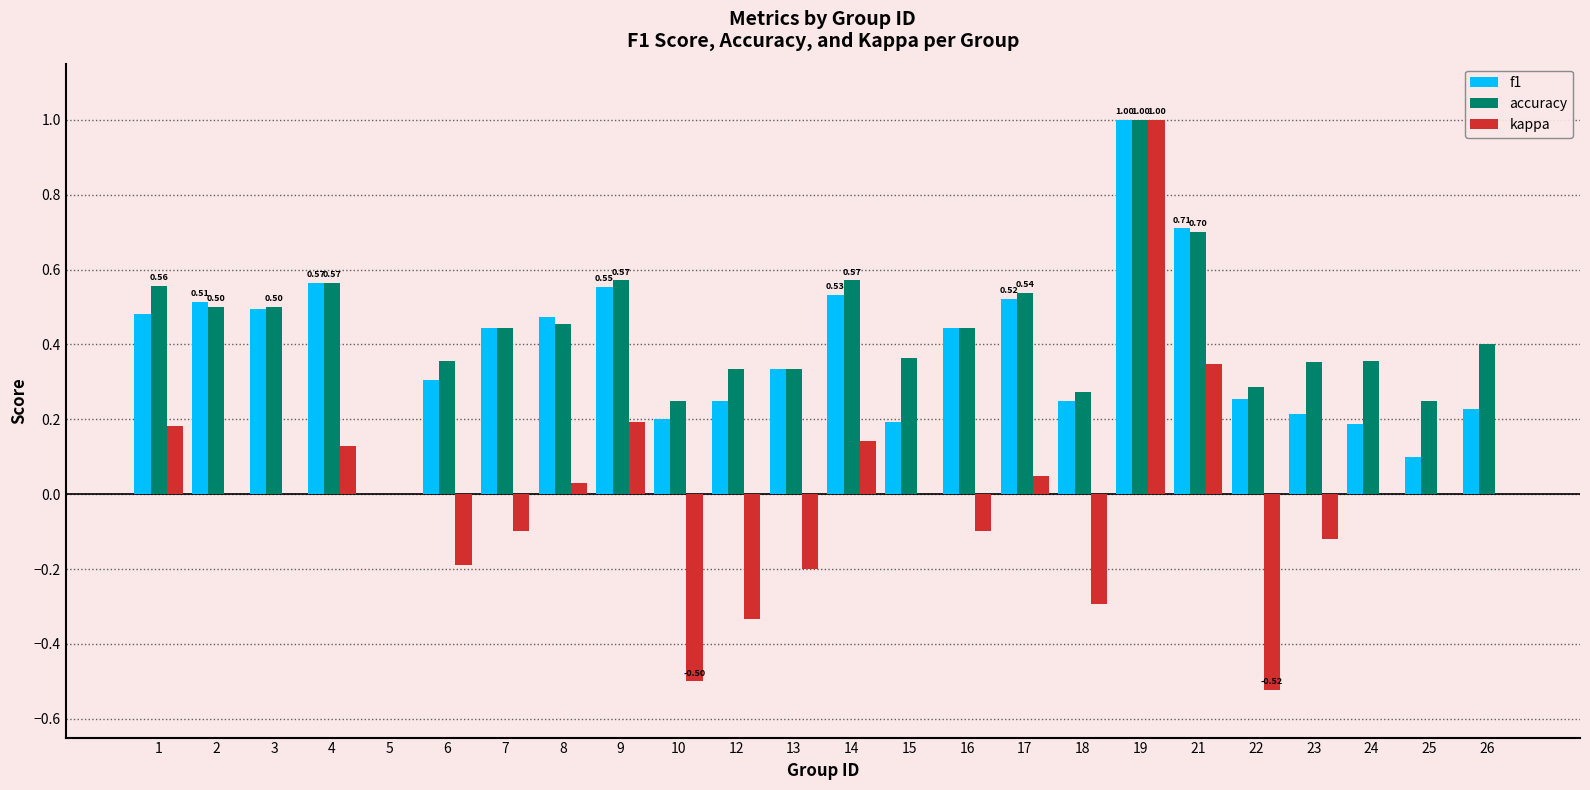

How many groups of bars are there?

24